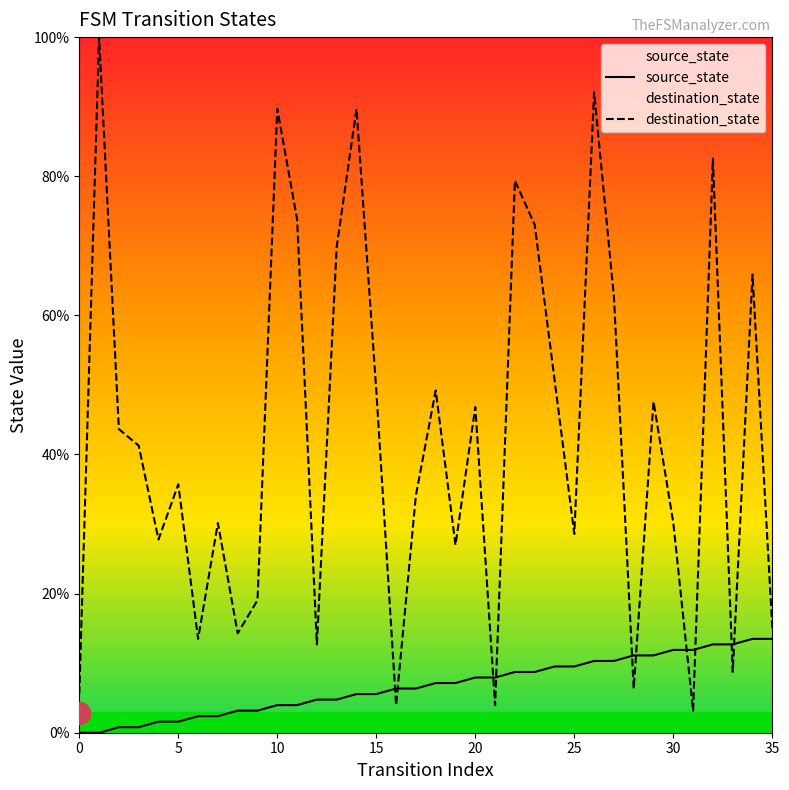

True or false: source_state and destination_state cross at least once.

True